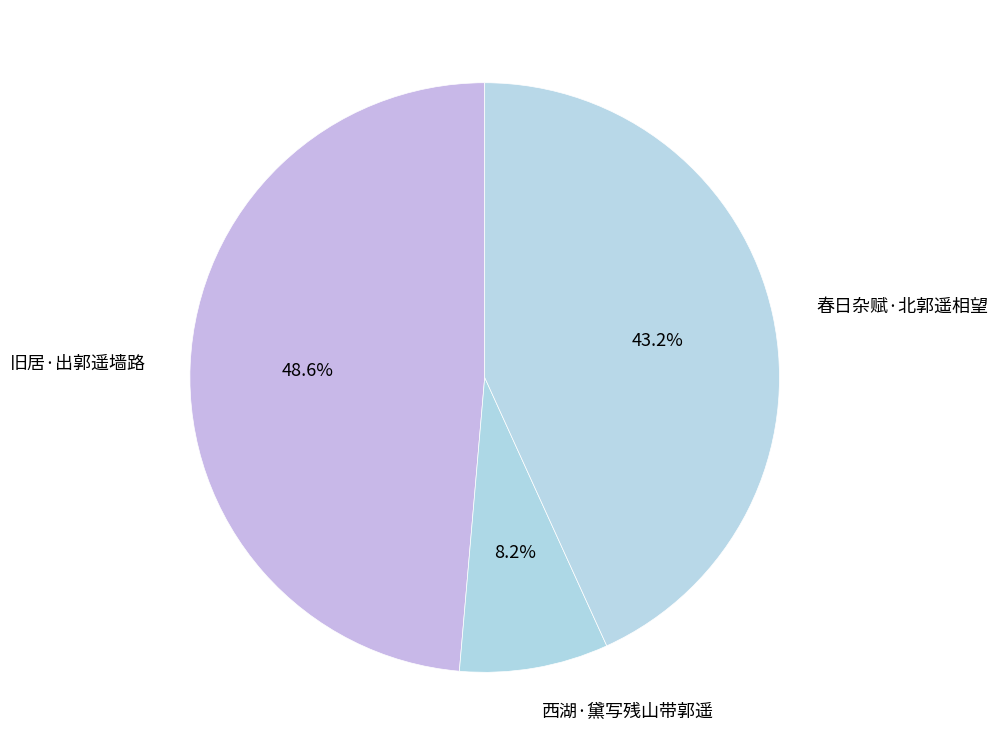

Which has a higher value, 春日杂赋·北郭遥相望 or 西湖·黛写残山带郭遥?

春日杂赋·北郭遥相望